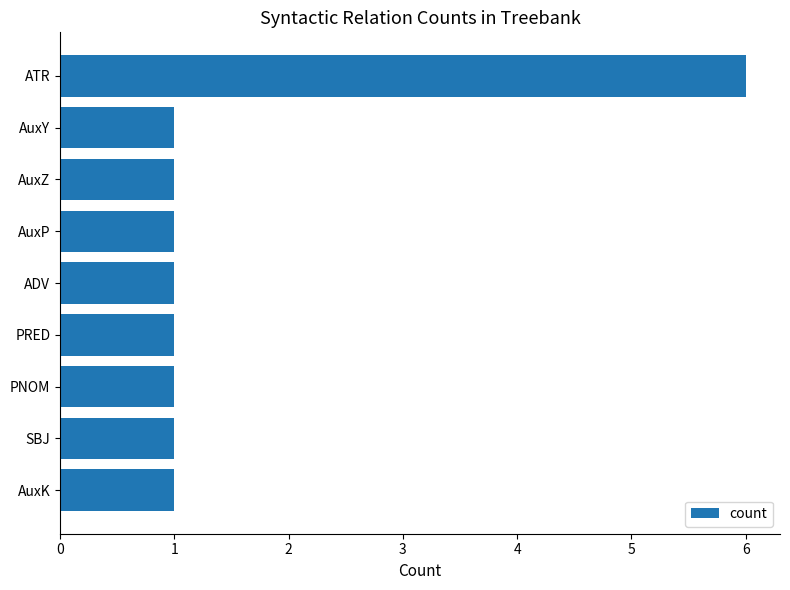

Reading top to bottom, transcribe all the data shown in this chart.

ATR=6	AuxY=1	AuxZ=1	AuxP=1	ADV=1	PRED=1	PNOM=1	SBJ=1	AuxK=1